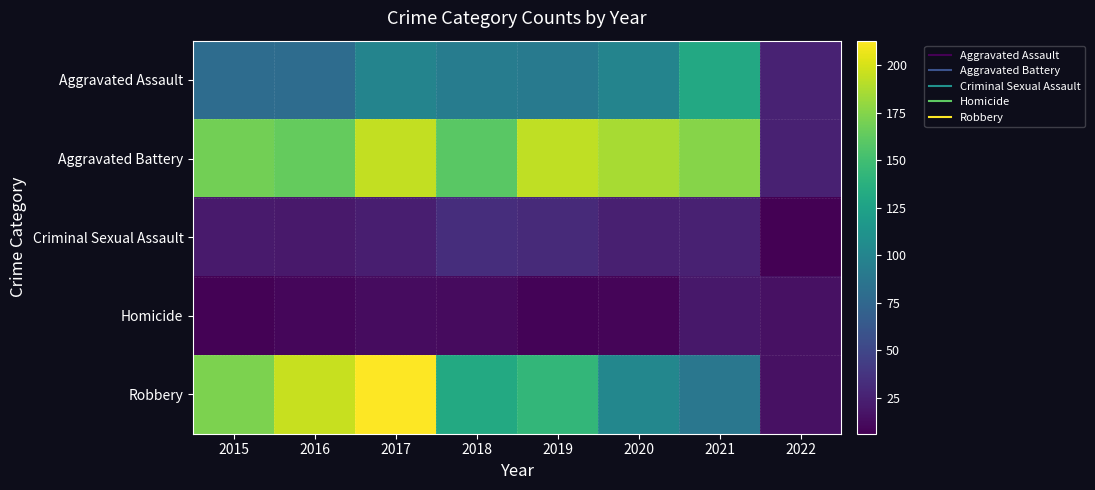

Count the number of data series in this chart.

5